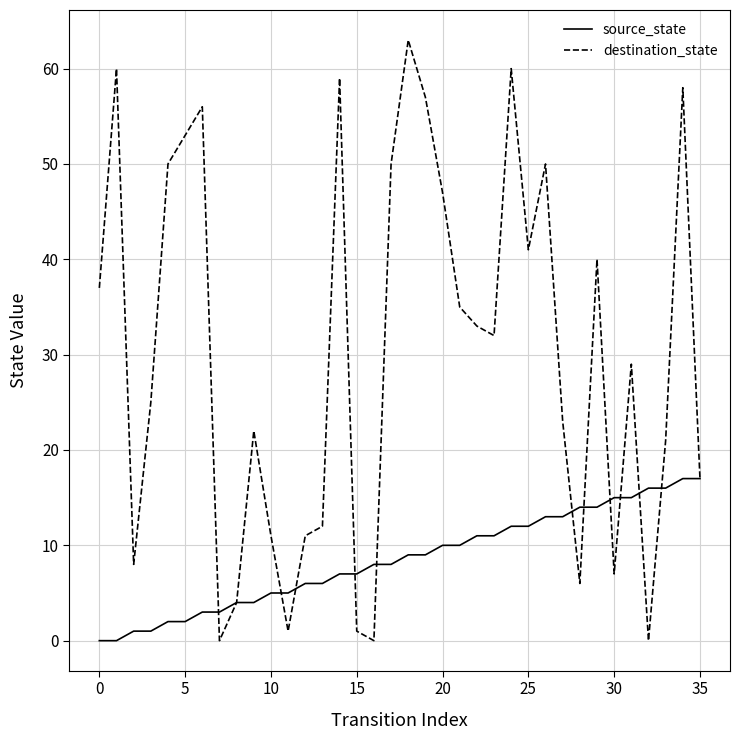

Rank the series by their average value, from lowest to highest.

source_state, destination_state